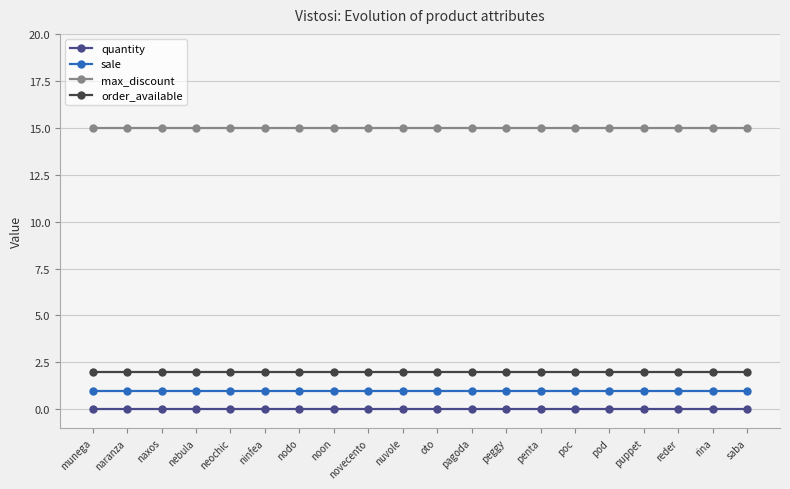

Which series has the largest total across all categories?

max_discount